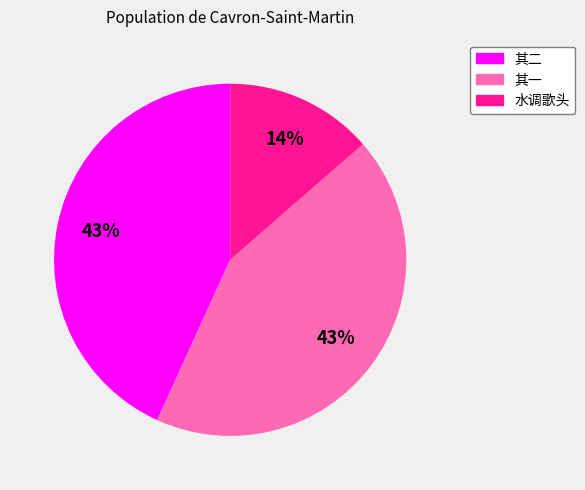

To the nearest percent, what is the average slice percentage?

33%